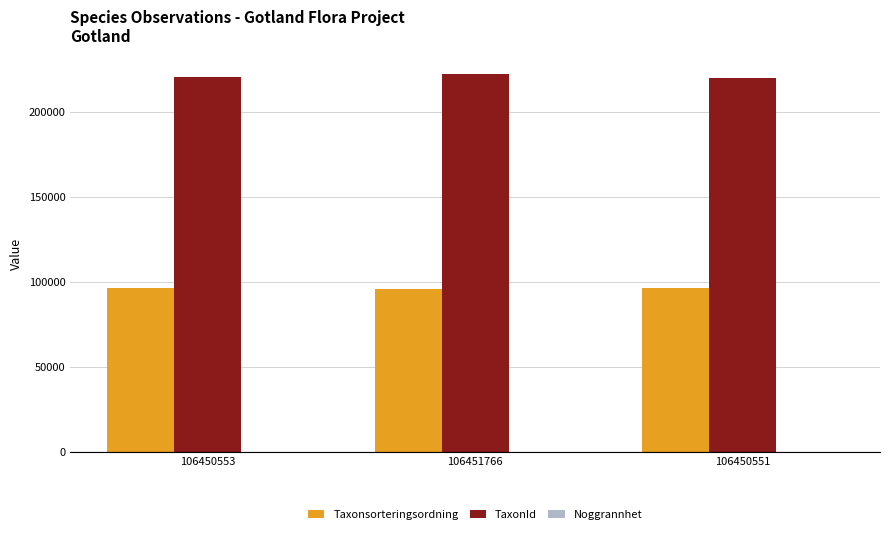

What is the greatest value displayed?

221944